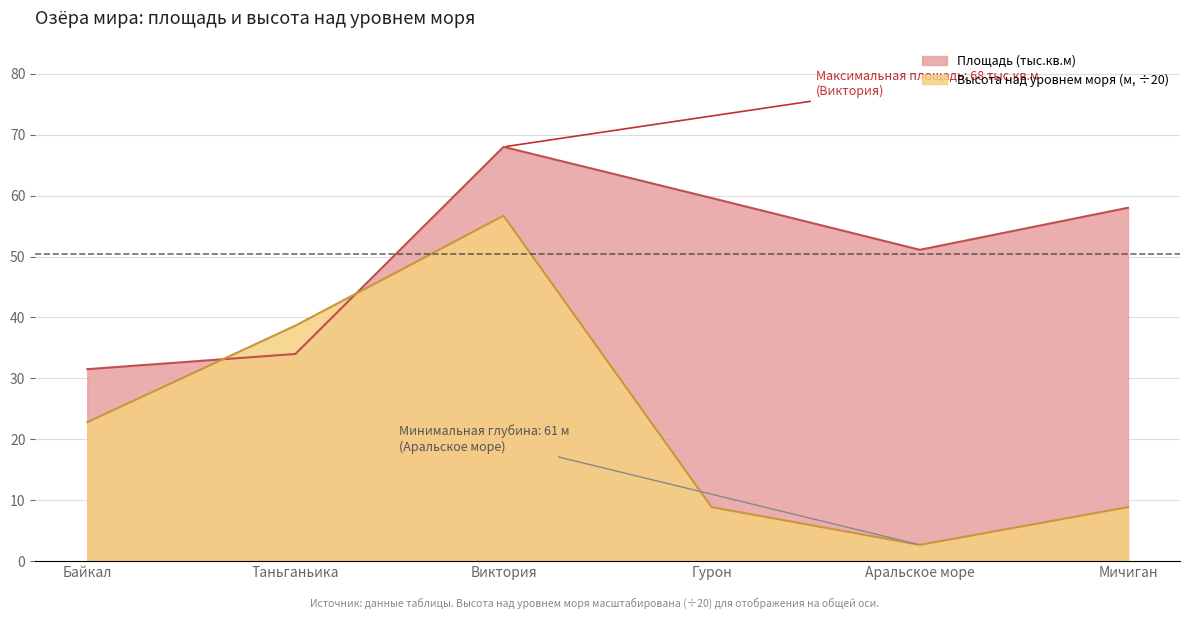

The value of Высота над уровнем моря (м) at Аральское море is 4.2. True or false?

False